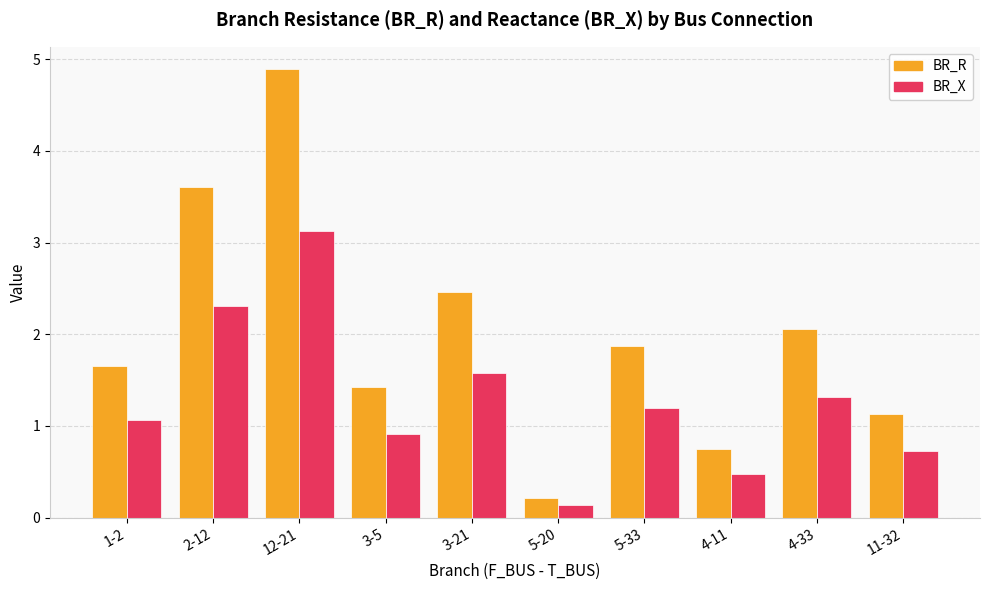

Which series changed the most between 2-12 and 11-32?

BR_R